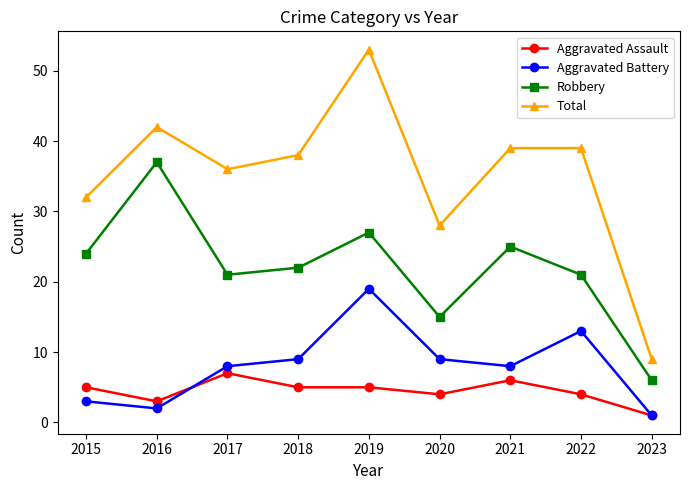

Reading right to left, what are all the values shown in this chart?

Aggravated Assault: 2023=1	2022=4	2021=6	2020=4	2019=5	2018=5	2017=7	2016=3	2015=5
Aggravated Battery: 2023=1	2022=13	2021=8	2020=9	2019=19	2018=9	2017=8	2016=2	2015=3
Robbery: 2023=6	2022=21	2021=25	2020=15	2019=27	2018=22	2017=21	2016=37	2015=24
Total: 2023=9	2022=39	2021=39	2020=28	2019=53	2018=38	2017=36	2016=42	2015=32